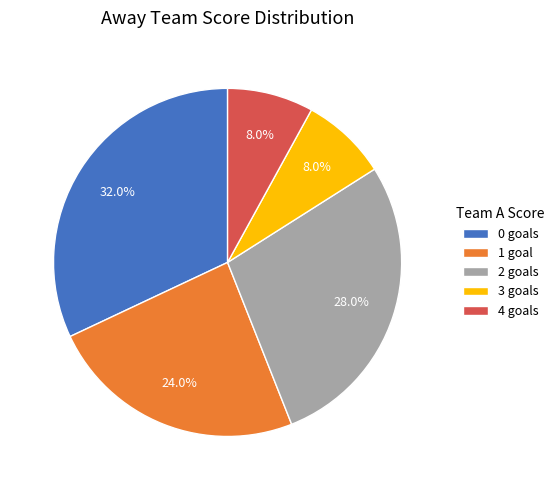

Is there a majority slice in this chart?

No